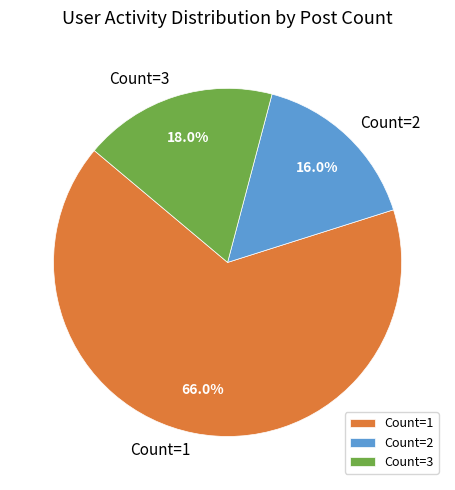

To the nearest percent, what is the average slice percentage?

33%